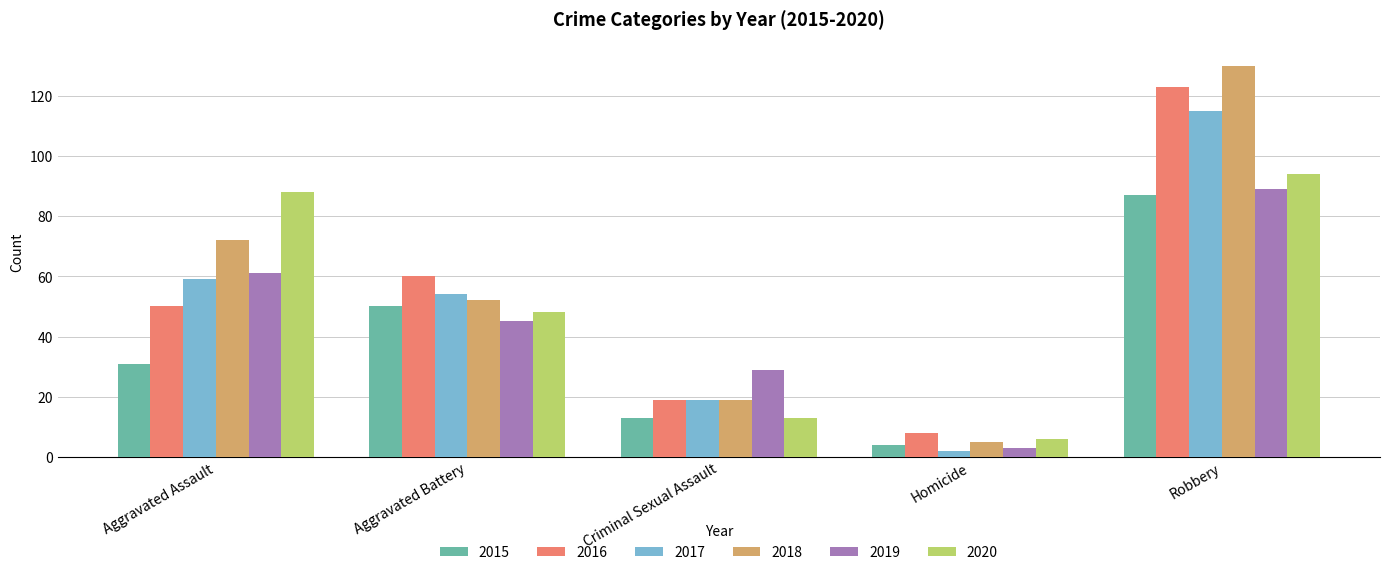

What position from the right is Aggravated Battery?

4